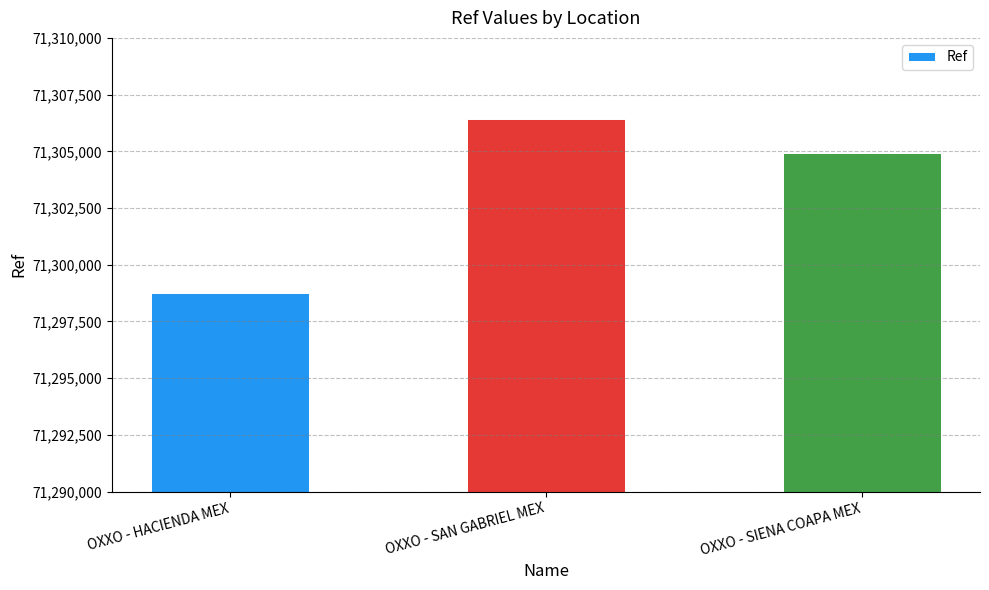

At which label is the value closest to 71302601?

OXXO - SIENA COAPA MEX